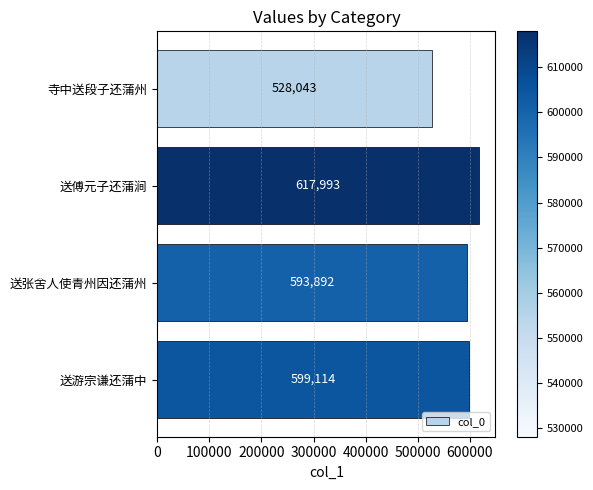

Is it true that the value at 送游宗谦还蒲中 is 785521?

False